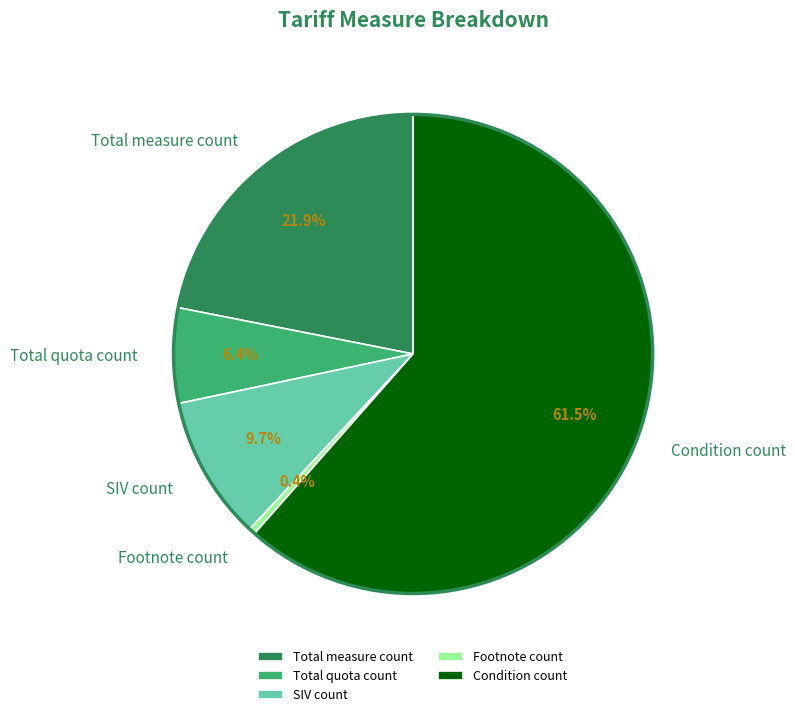

Is the sum of SIV count and Total quota count greater than half?

No